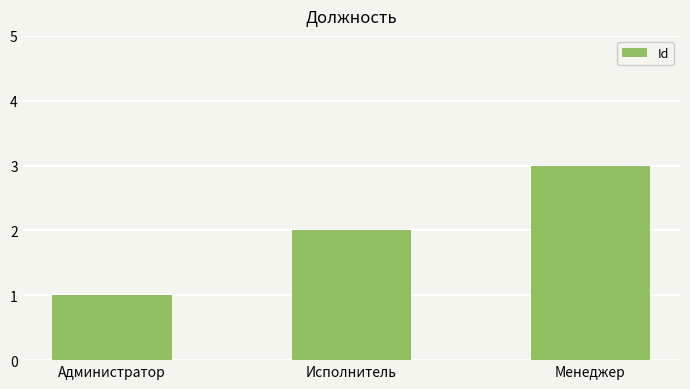

What is the greatest value displayed?

3